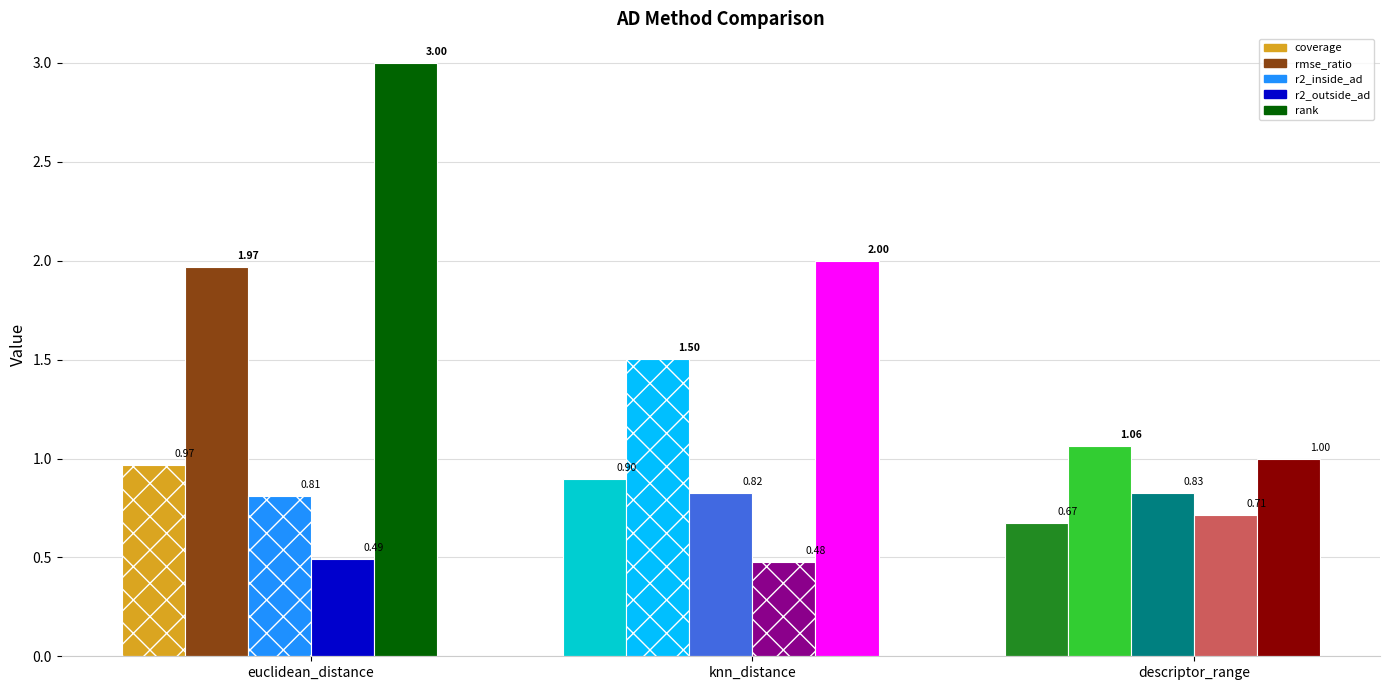

How many r2_outside_ad values are between 0 and 1?

3